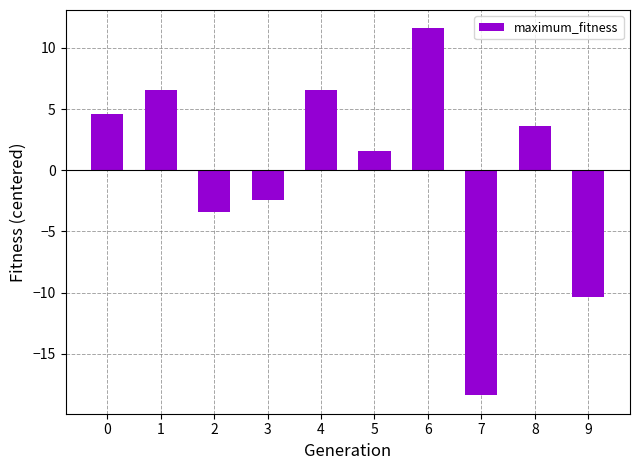

What is the value of the 4th bar from the left?

-2.4